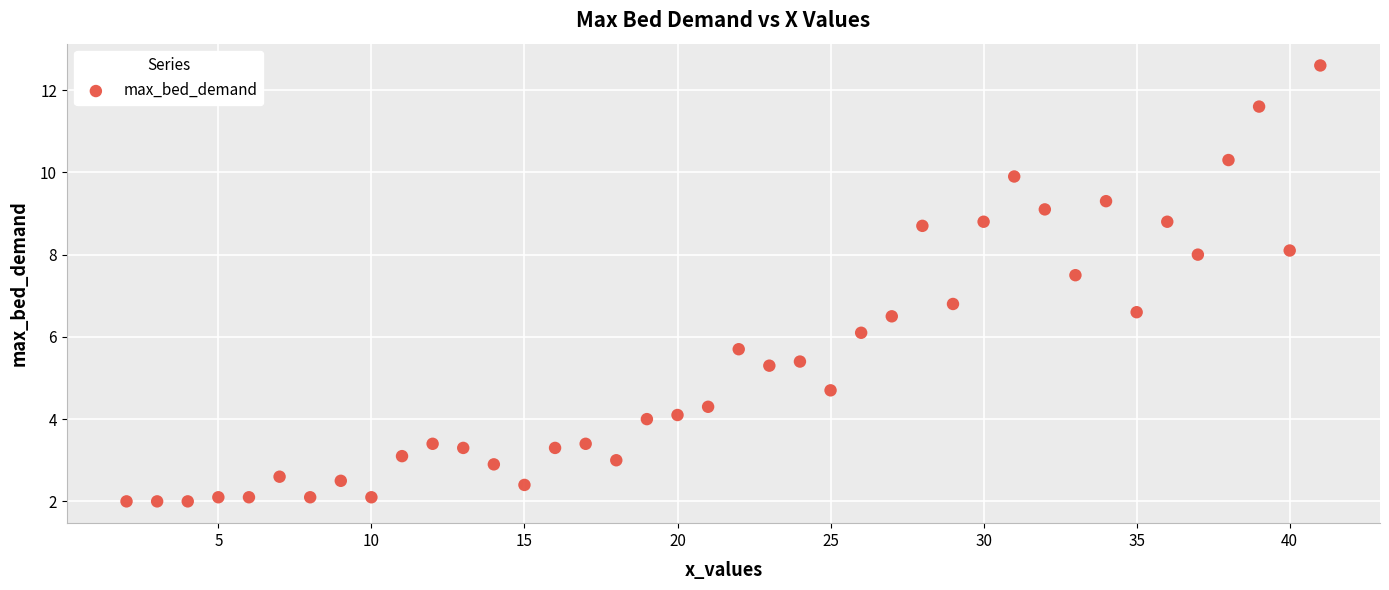

What Y value in the scatter plot is closest to 7?

6.8